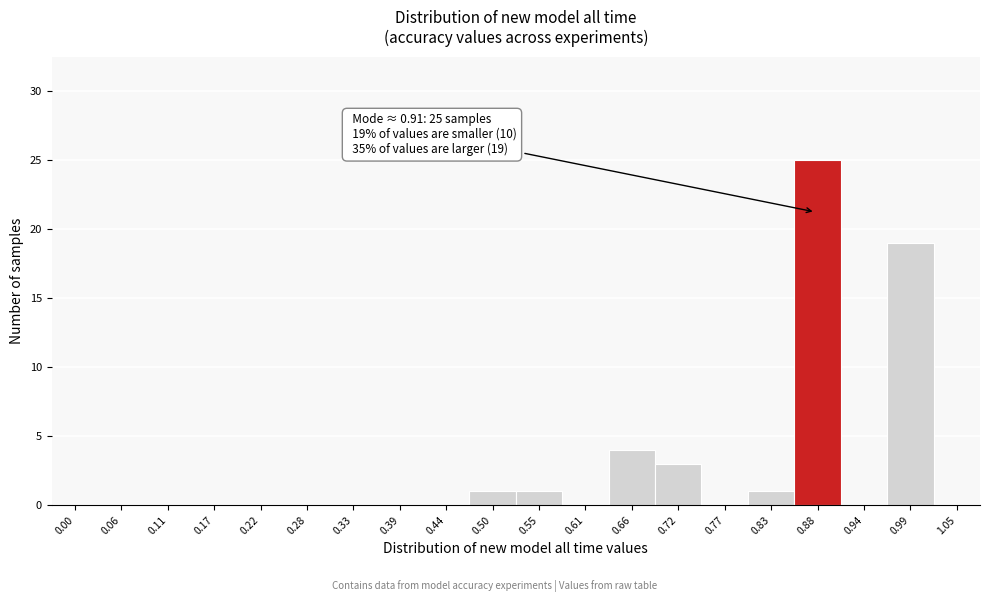

Reading left to right, extract all data points from this chart.

0.00=0	0.06=0	0.11=0	0.17=0	0.22=0	0.28=0	0.33=0	0.39=0	0.44=0	0.50=1	0.55=1	0.61=0	0.66=4	0.72=3	0.77=0	0.83=1	0.88=25	0.94=0	0.99=19	1.05=0